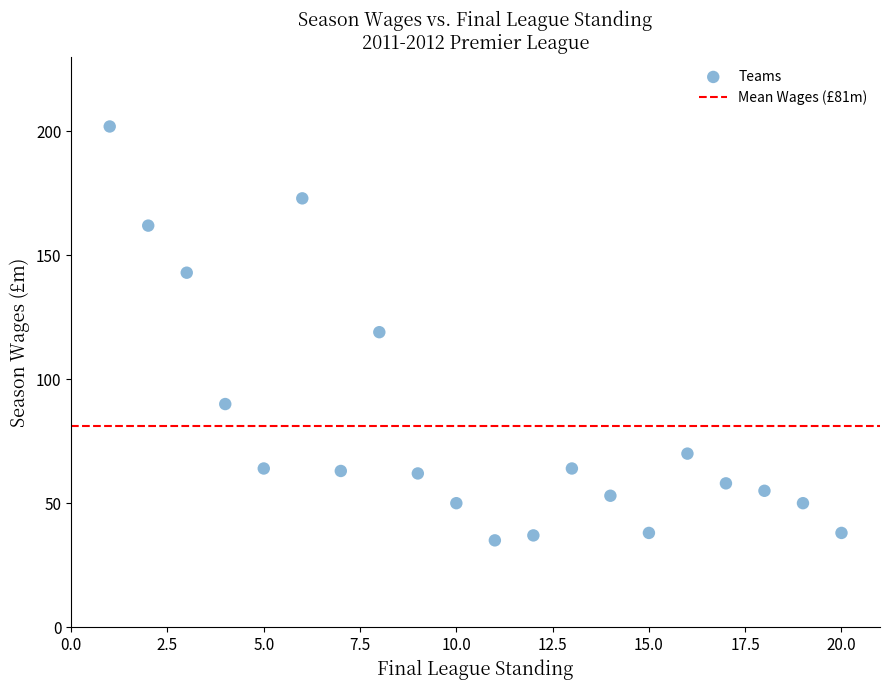

What is the range of X values (max minus min)?

19